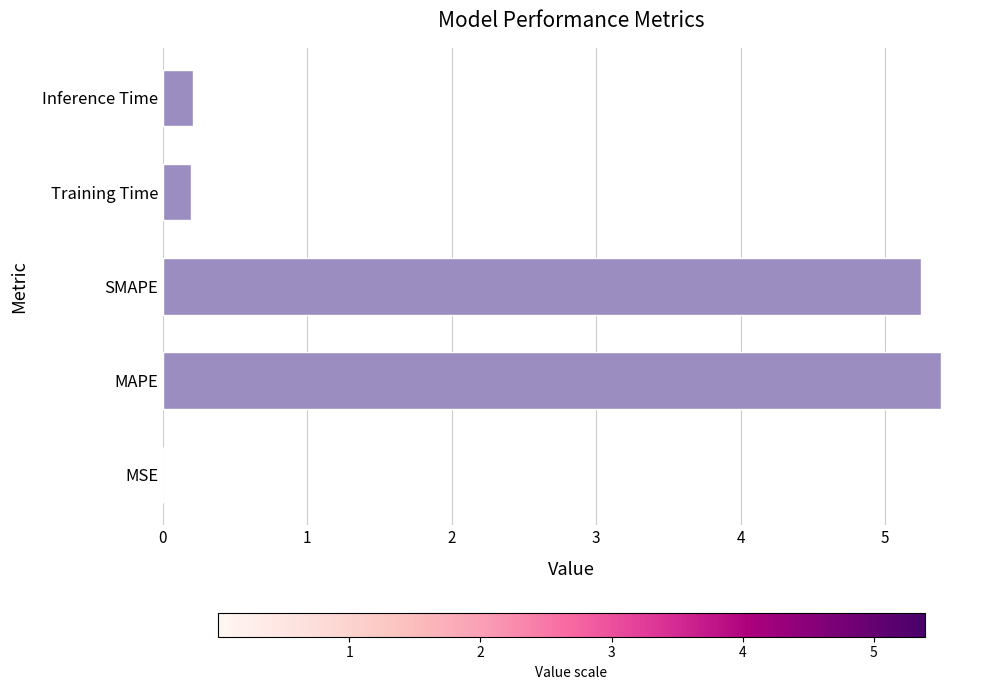

What is the sum of the values at SMAPE and Inference Time?

5.5